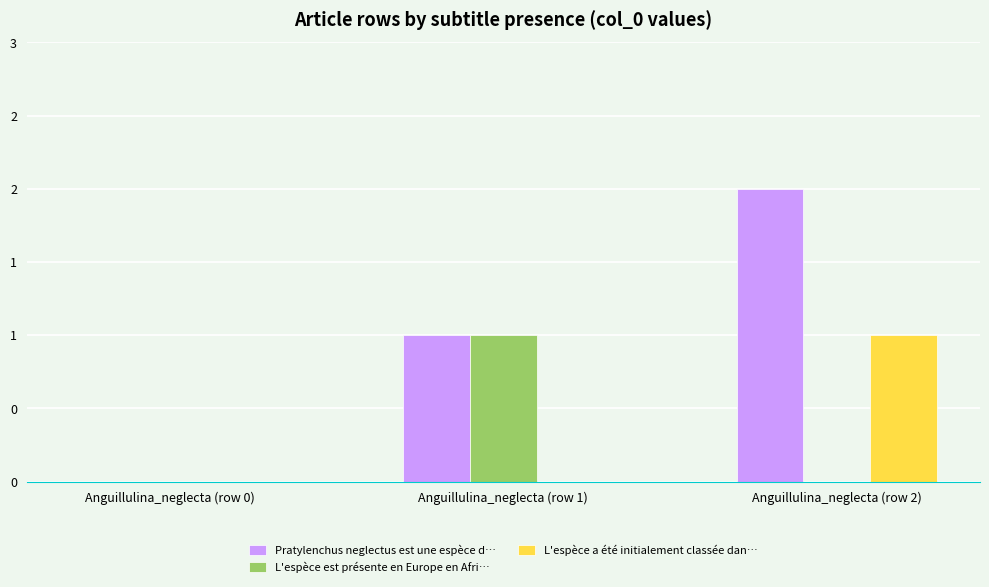

What are all the series names shown in the legend?

Pratylenchus neglectus est une espèce d…, L'espèce est présente en Europe en Afri…, L'espèce a été initialement classée dan…